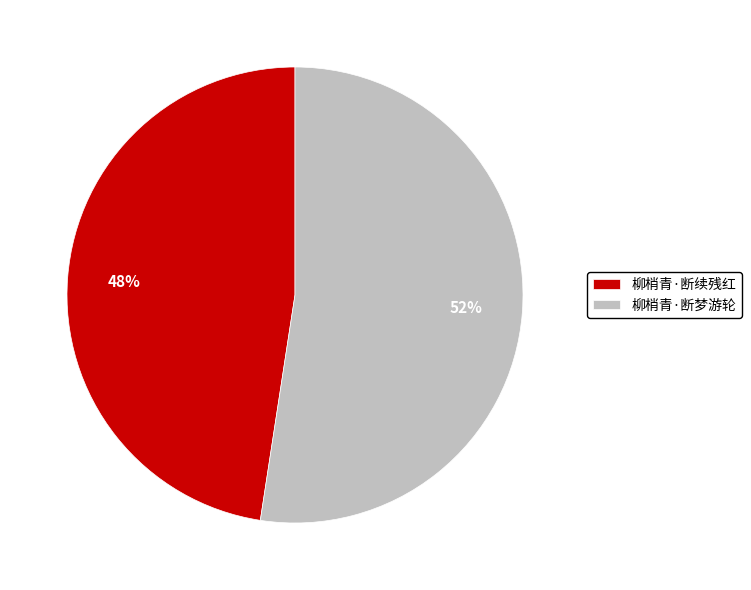

Is it true that 柳梢青·断梦游轮 is 67% of the pie?

False